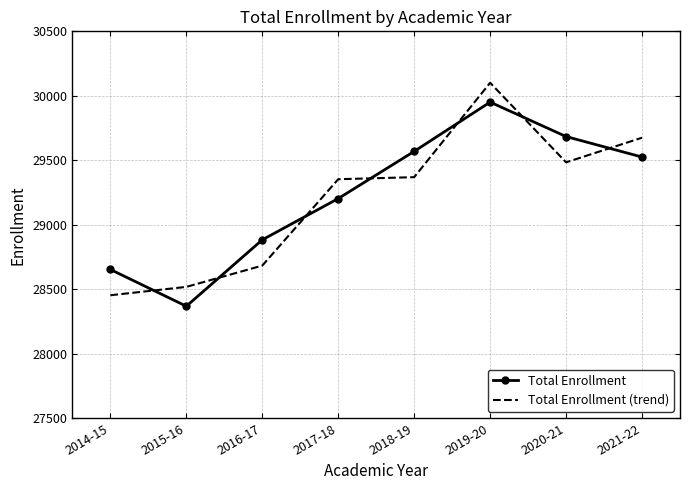

How many intersections are there between Total Enrollment and Total Enrollment (trend)?

7